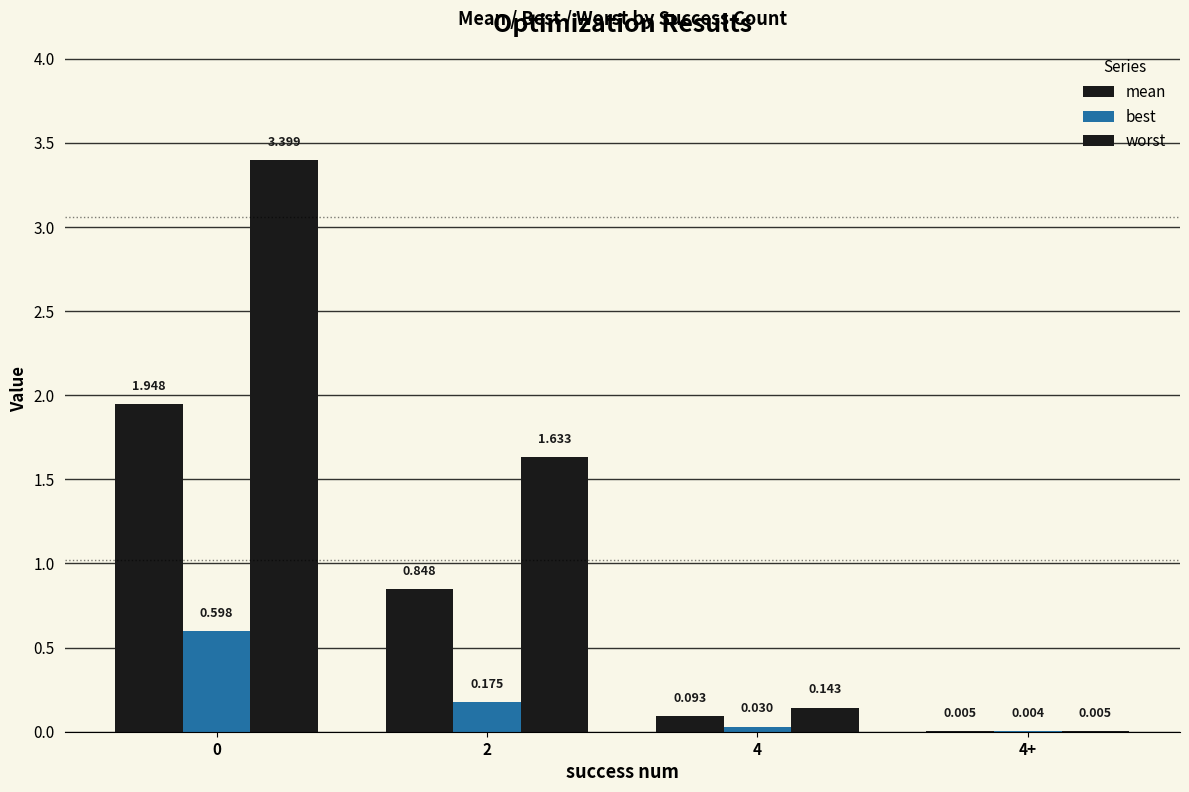

How many groups of bars are there?

4